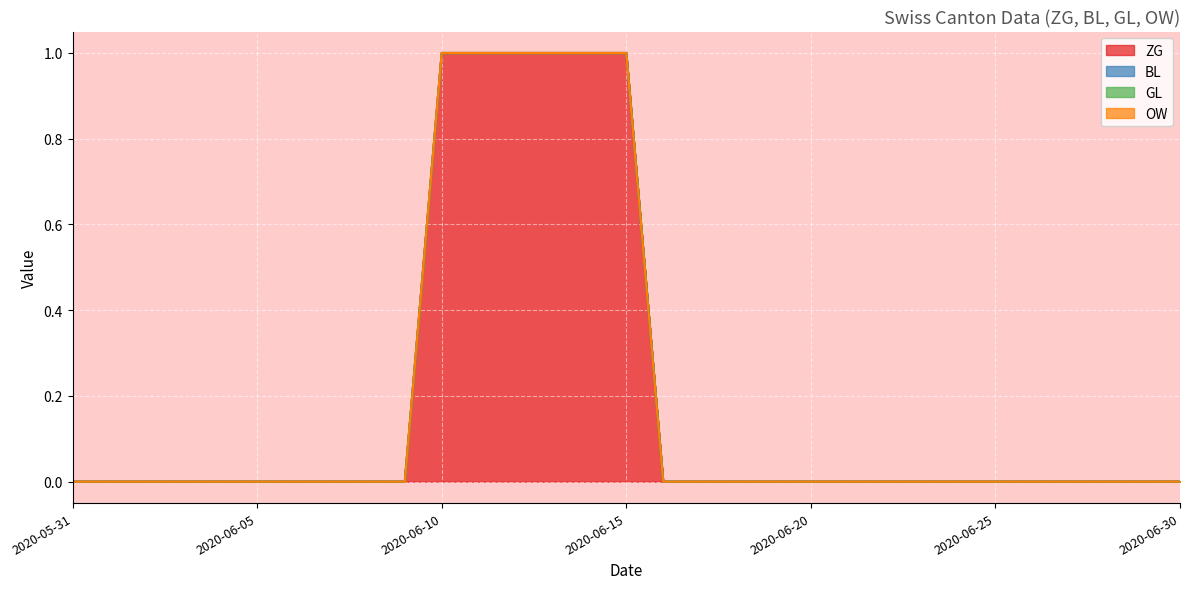

What are all the series names shown in the legend?

ZG, BL, GL, OW